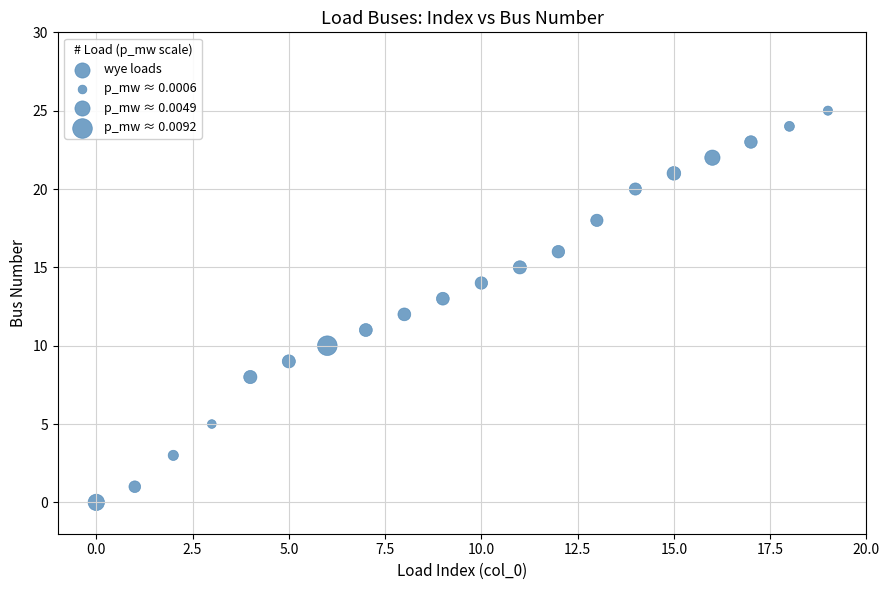

How many points are shown in the scatter plot?

20